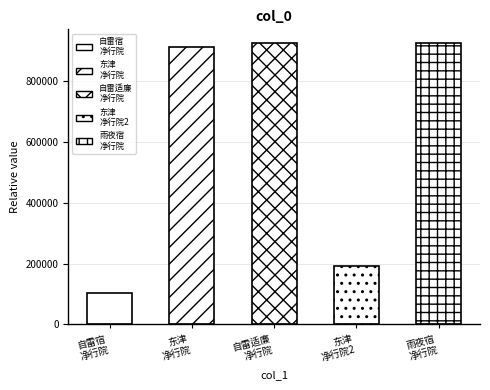

At which category does the chart reach its peak across all series?

雨夜宿净行院